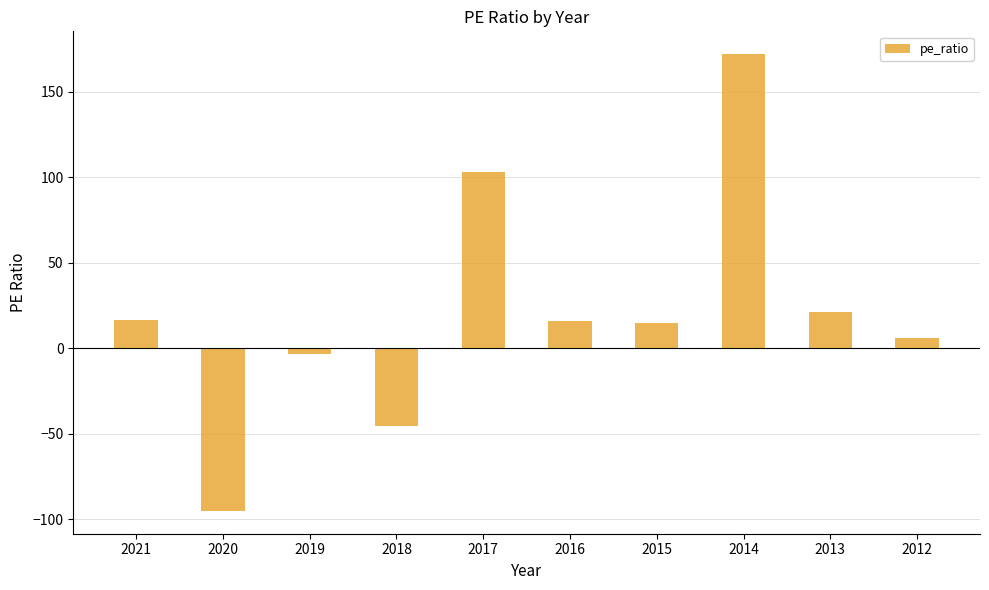

True or false: the data shows 16.5 at 2021.

True